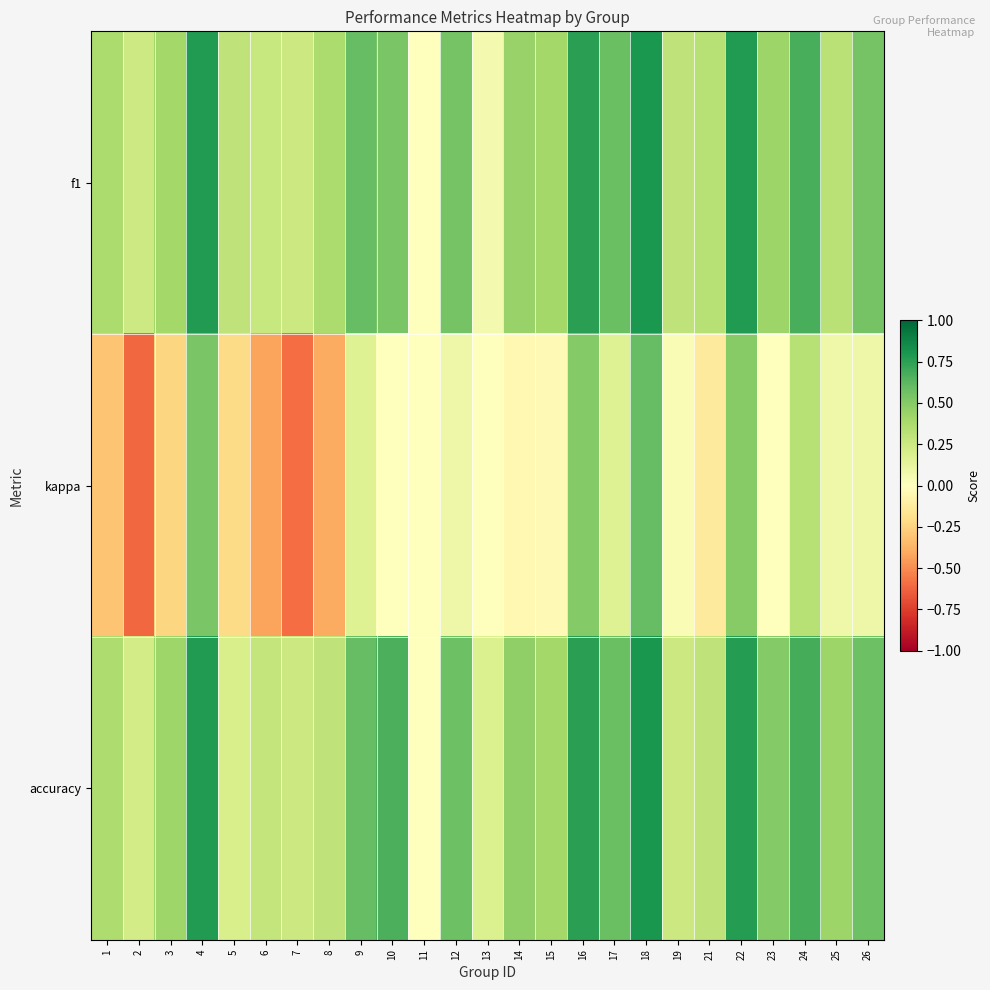

What is the spread (max minus min) of values at 8?

0.8